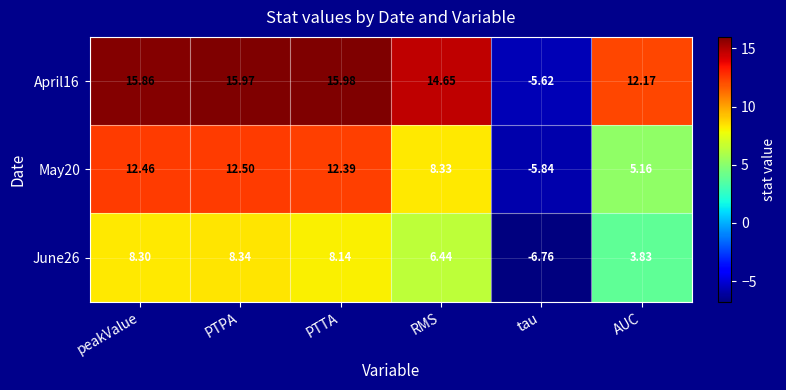

Where does the June26 series first go above 8?

peakValue